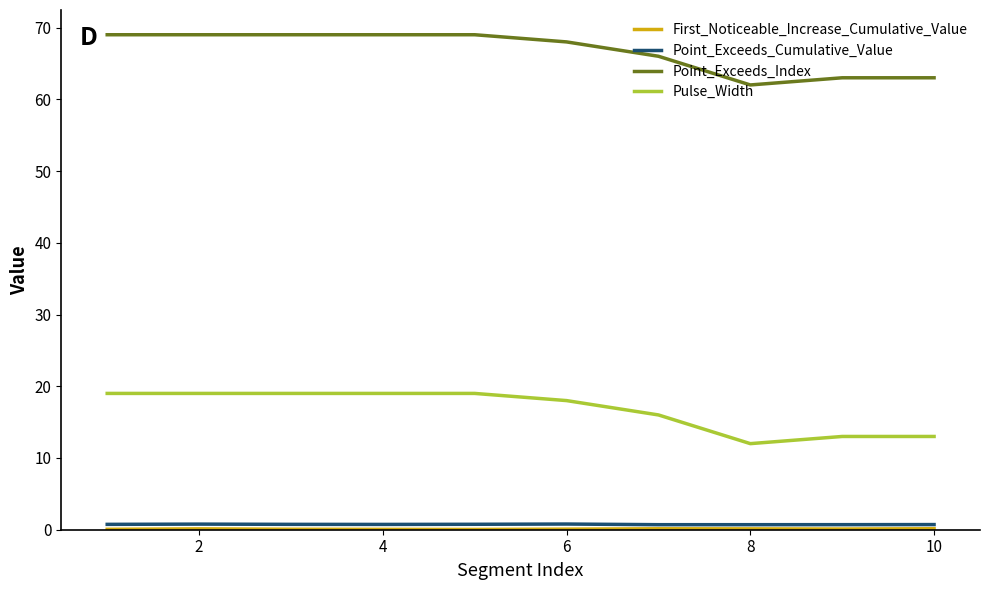

True or false: Point_Exceeds_Cumulative_Value and Point_Exceeds_Index cross at least once.

False